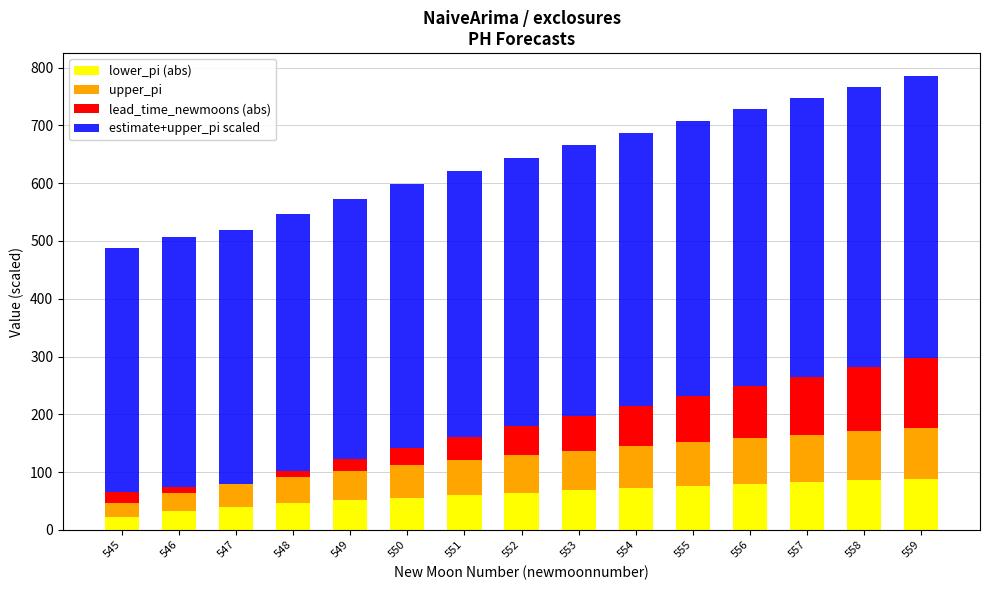

What is the total value across all series at 557?

747.4